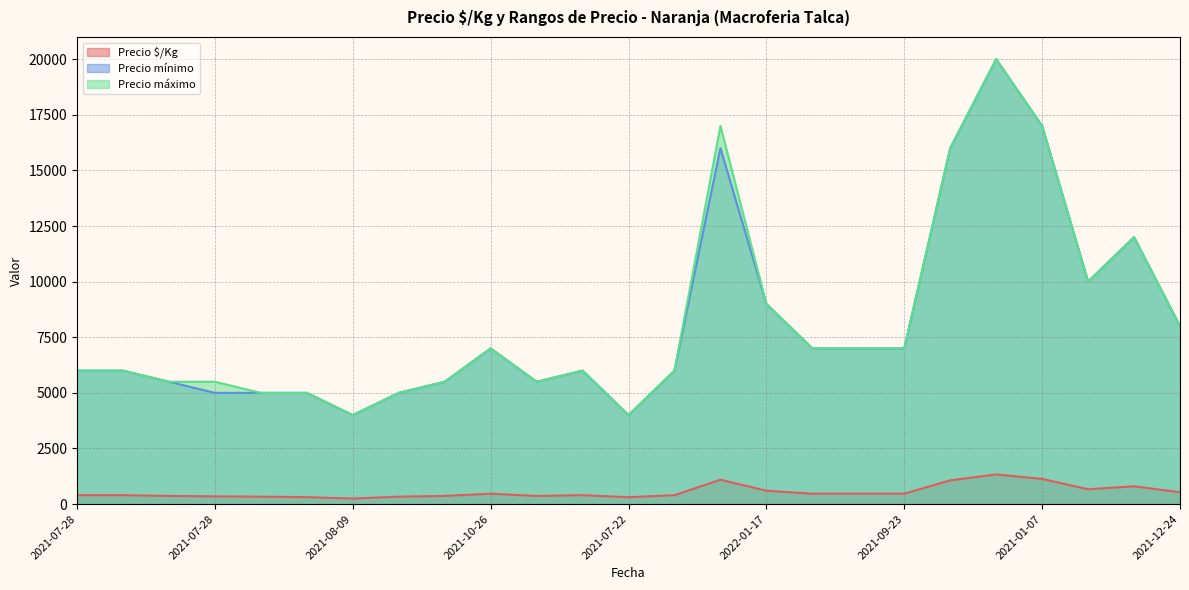

What is the label of the 25th point from the left?

2021-12-24